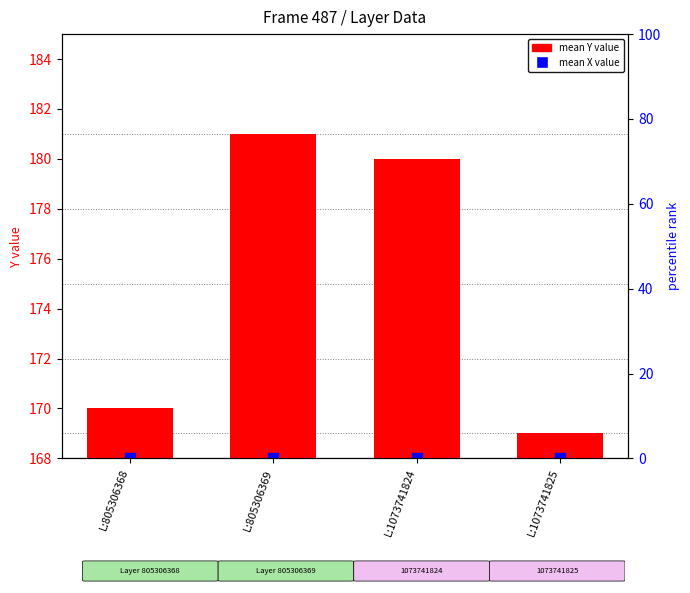

Which series reaches the maximum Y coordinate?

mean Y value